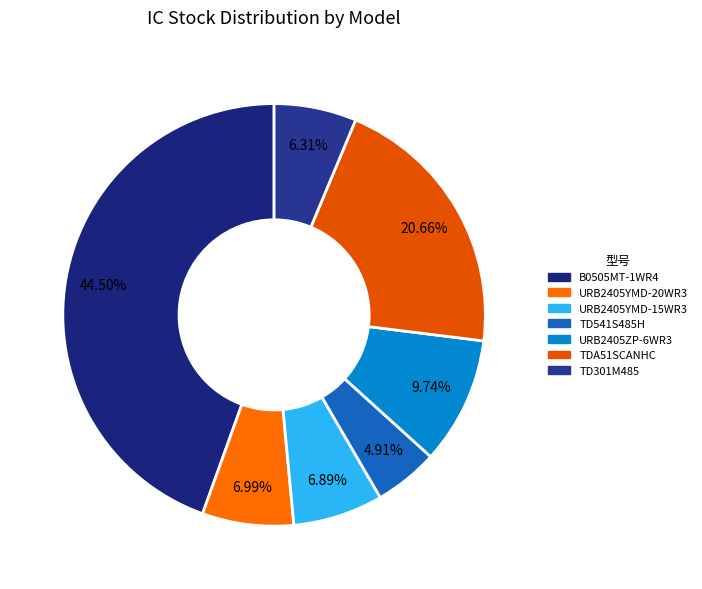

Does TDA51SCANHC represent more than half of the total?

No